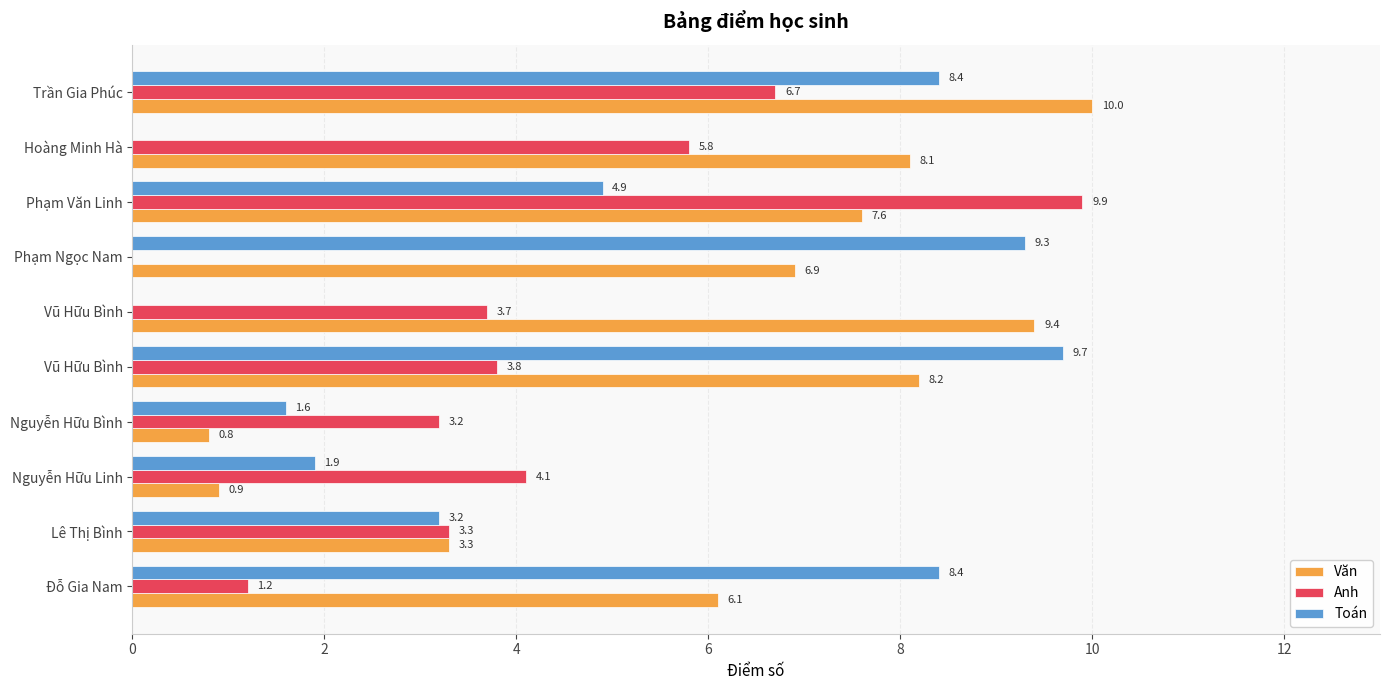

What are all the series names shown in the legend?

Văn, Anh, Toán